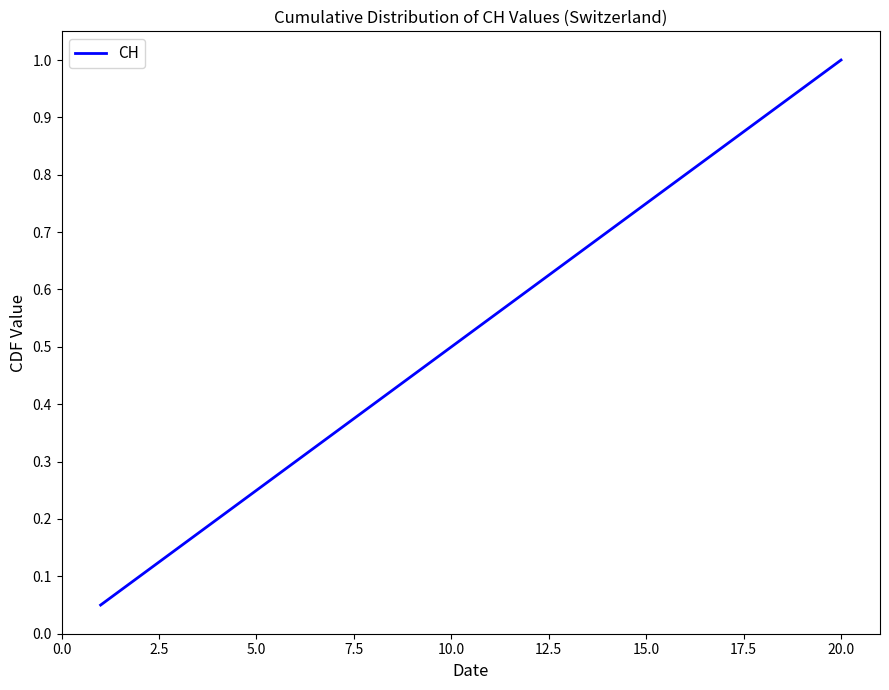

What is the maximum value shown in the chart?

1.0